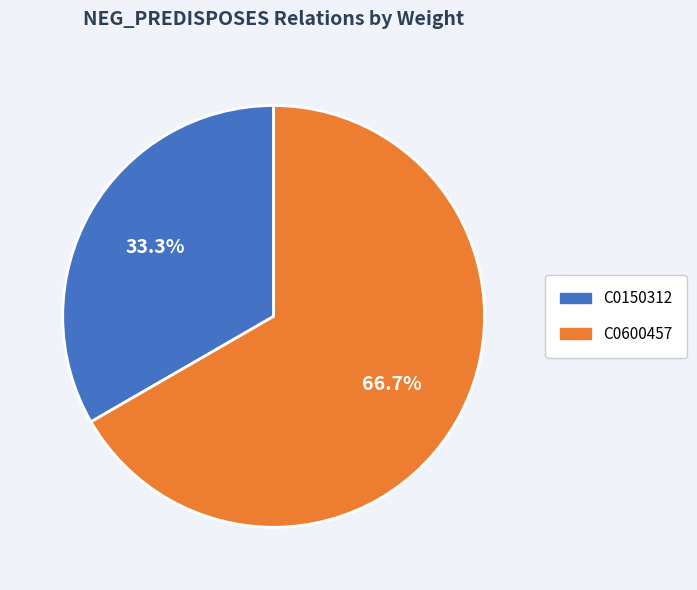

To the nearest percent, what portion does C0150312 represent?

33%